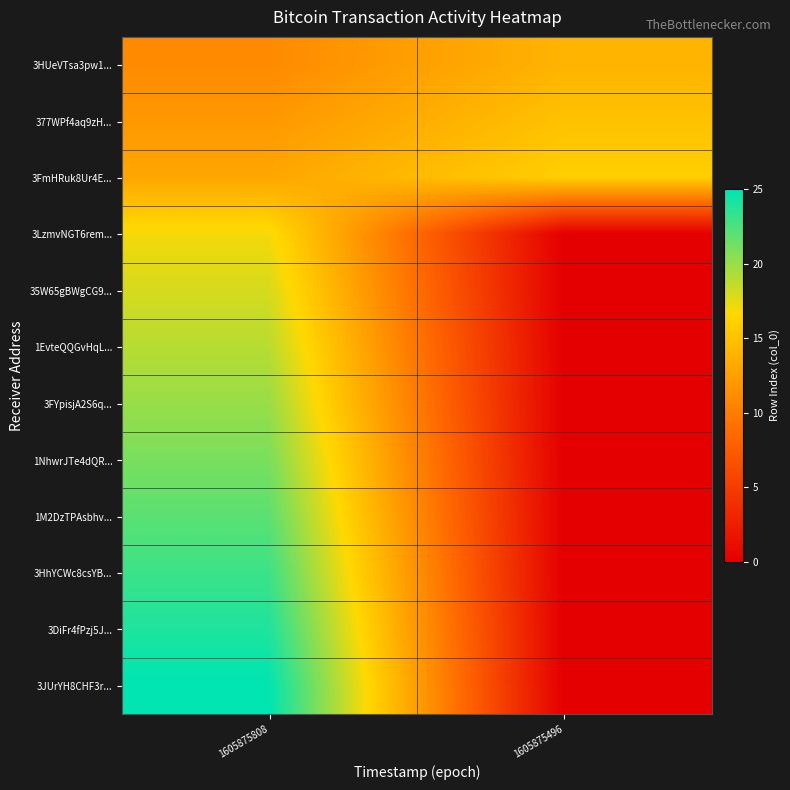

Reading right to left, transcribe all the data shown in this chart.

3HUeVTsa3pw1...: 1605875496=14	1605875808=11
377WPf4aq9zH...: 1605875496=15	1605875808=12
3FmHRuk8Ur4E...: 1605875496=16	1605875808=13
3LzmvNGT6rem...: 1605875496=0	1605875808=17
35W65gBWgCG9...: 1605875496=0	1605875808=18
1EvteQQGvHqL...: 1605875496=0	1605875808=19
3FYpisjA2S6q...: 1605875496=0	1605875808=20
1NhwrJTe4dQR...: 1605875496=0	1605875808=21
1M2DzTPAsbhv...: 1605875496=0	1605875808=22
3HhYCWc8csYB...: 1605875496=0	1605875808=23
3DiFr4fPzj5J...: 1605875496=0	1605875808=24
3JUrYH8CHF3r...: 1605875496=0	1605875808=25